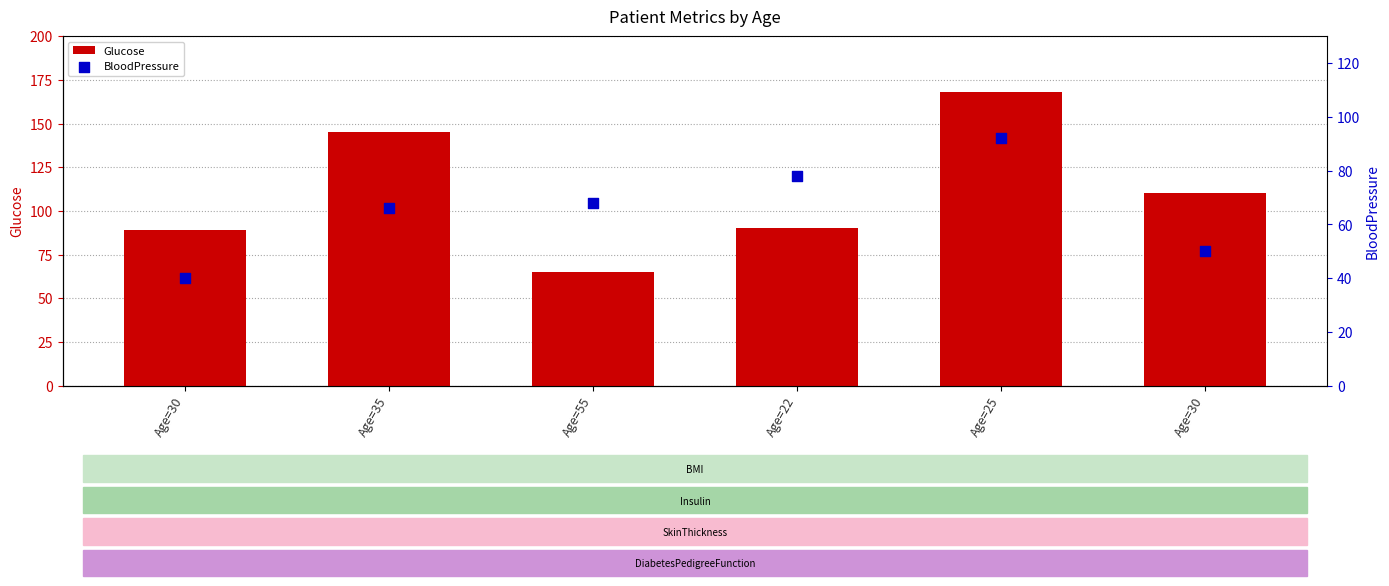

What are all the series names shown in the legend?

Glucose, BloodPressure